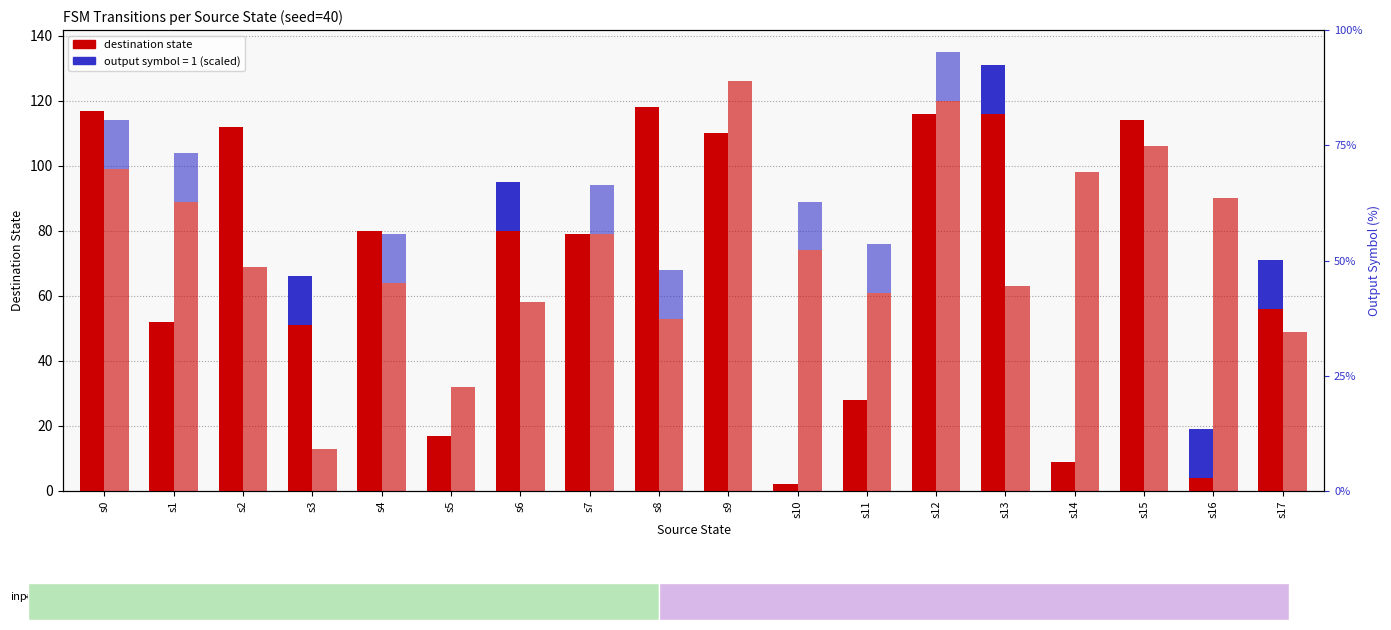

Which series has the largest total across all categories?

dest_state (input=b)